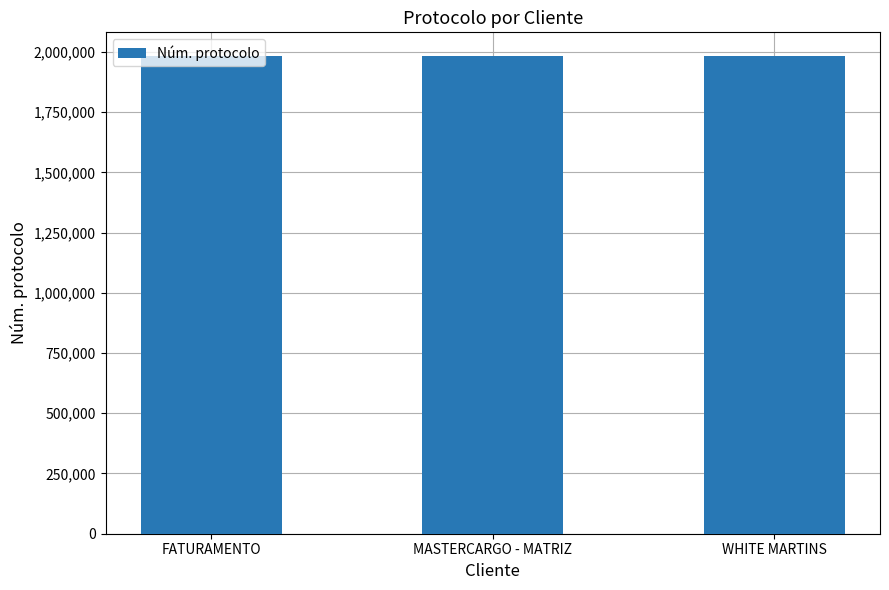

What is the change in value from FATURAMENTO to MASTERCARGO - MATRIZ?

+7